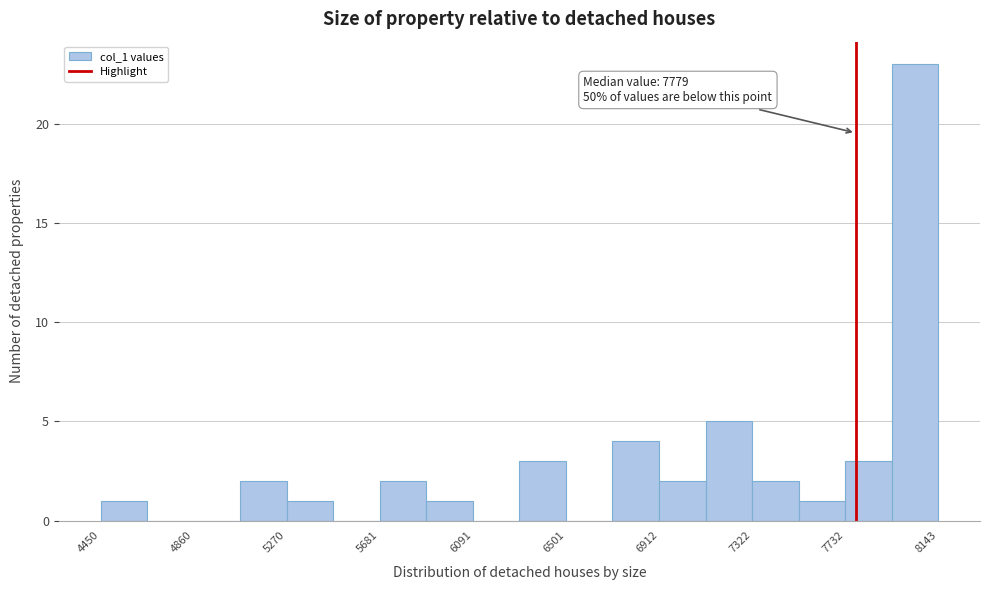

Which range on the x-axis has the tallest bar?

7950 to 8150